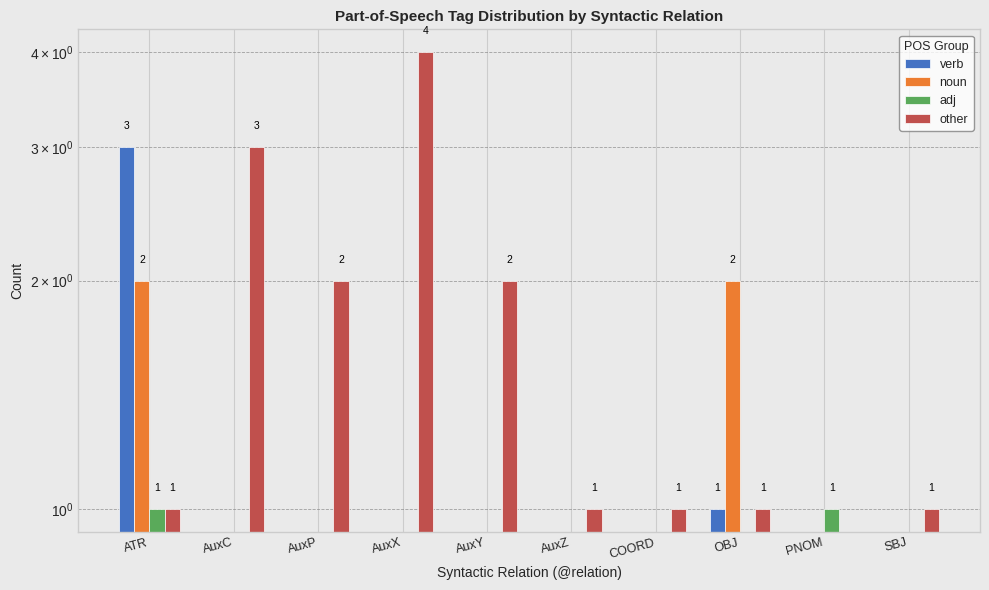

Rank the series by their maximum value, from highest to lowest.

other, verb, noun, adj